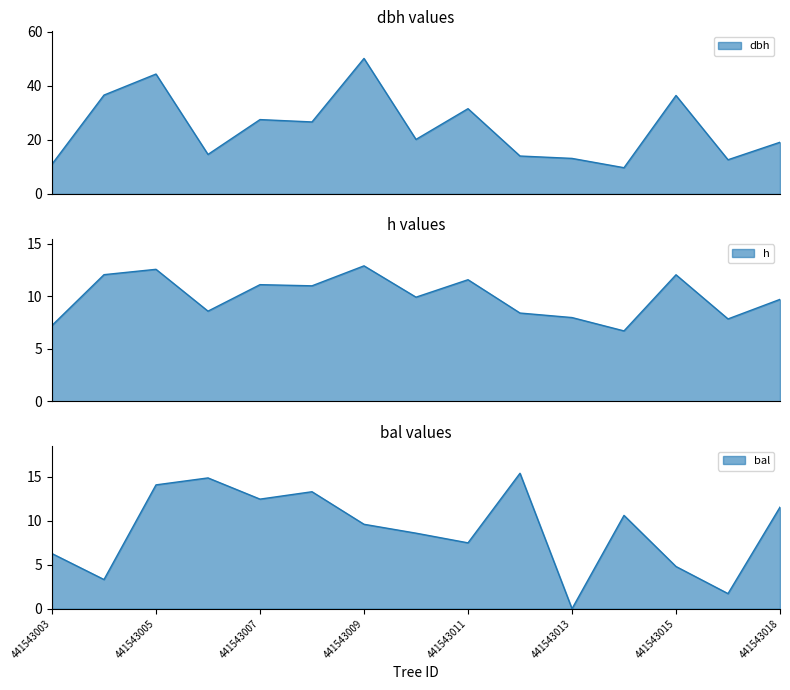

Reading left to right, transcribe all the data shown in this chart.

dbh: 11.0	36.5	44.3	14.6	27.5	26.6	50.1	20.1	31.5	14.0	13.1	9.7	36.4	12.6	19.1
h: 7.2	12.1	12.6	8.6	11.1	11.0	12.9	9.9	11.6	8.4	8.0	6.7	12.0	7.8	9.7
bal: 6.3	3.3	14.1	14.9	12.5	13.3	9.6	8.6	7.5	15.4	0.0	10.6	4.8	1.7	11.6